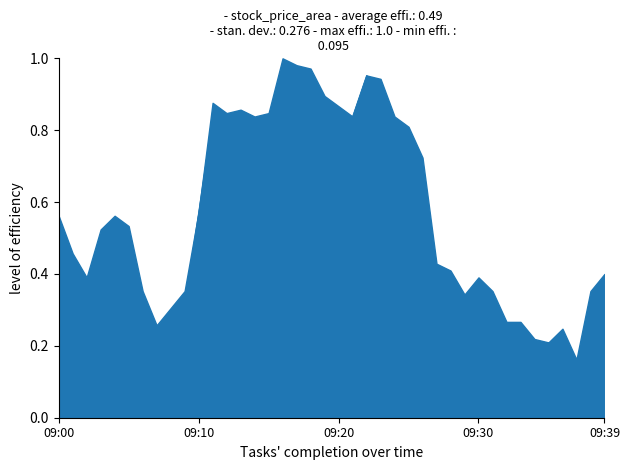

How many lines are shown in the chart?

1